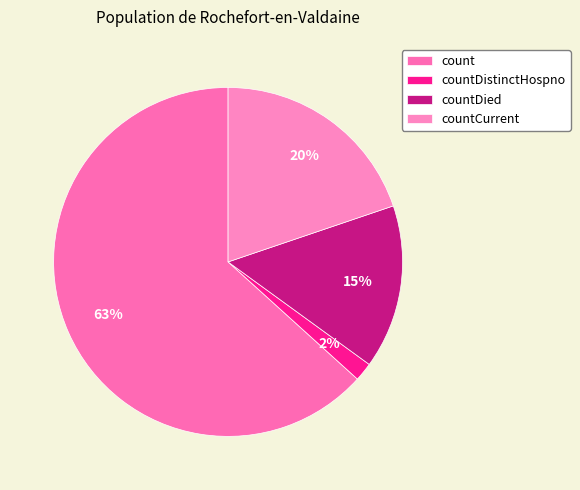

How many slices are in this pie chart?

4